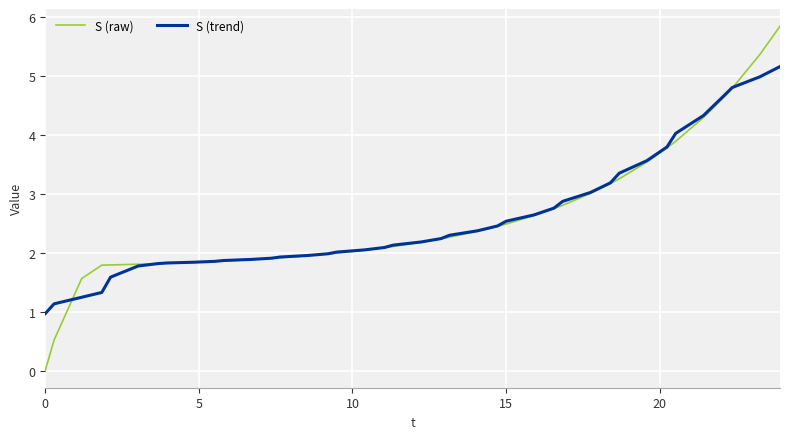

Which series has the largest range (max minus min)?

S (raw)